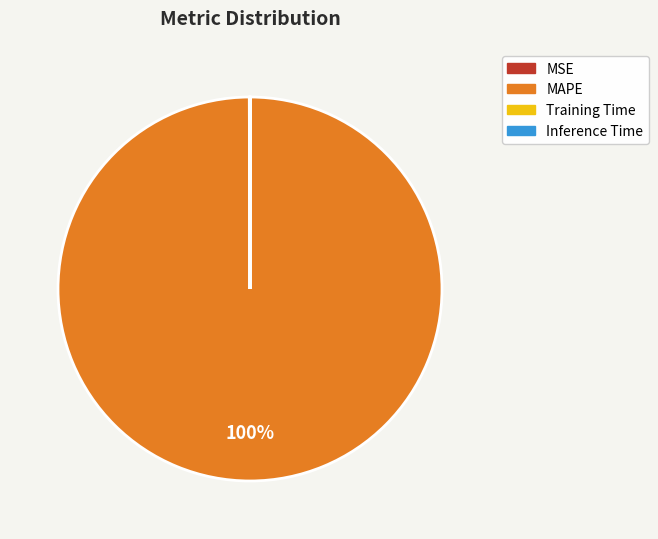

Is it true that MAPE is 94% of the pie?

False